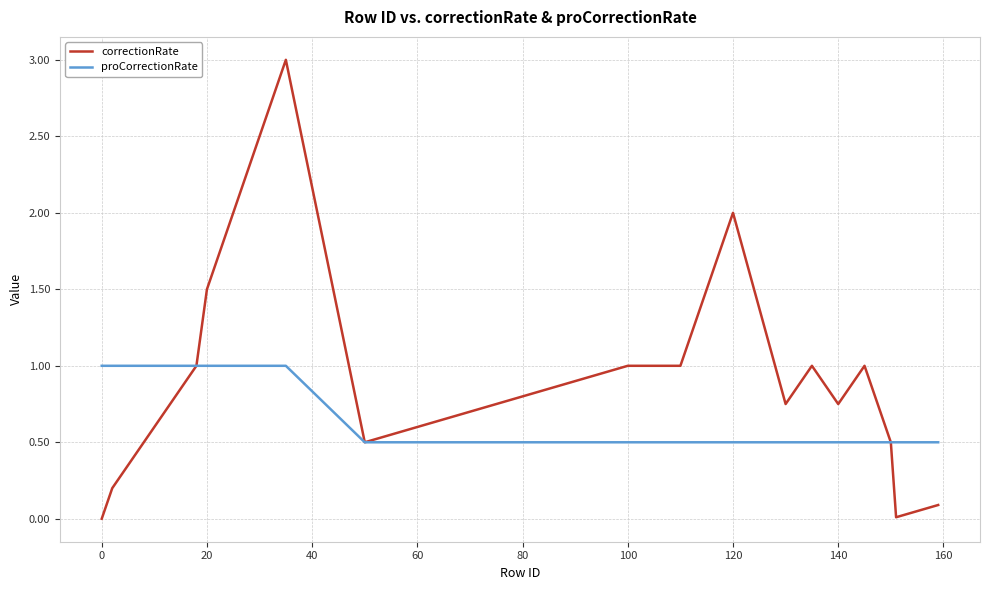

Does the chart display data point markers on the line(s)?

No